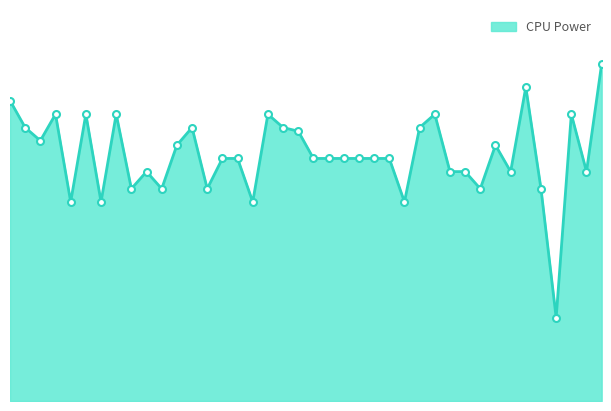

At which category does the data reach its first local peak?

09:35:49